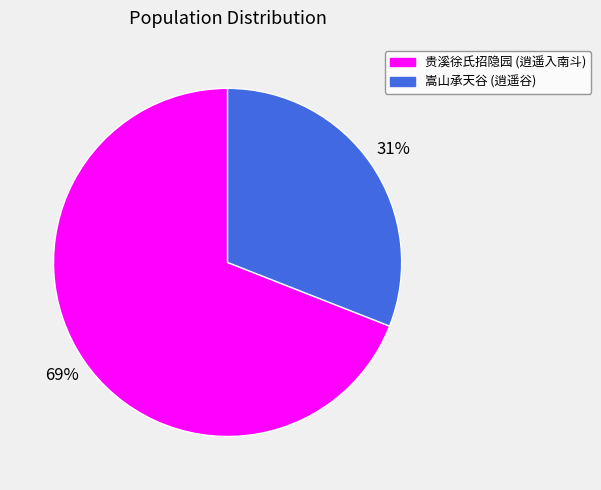

Is there a majority slice in this chart?

Yes